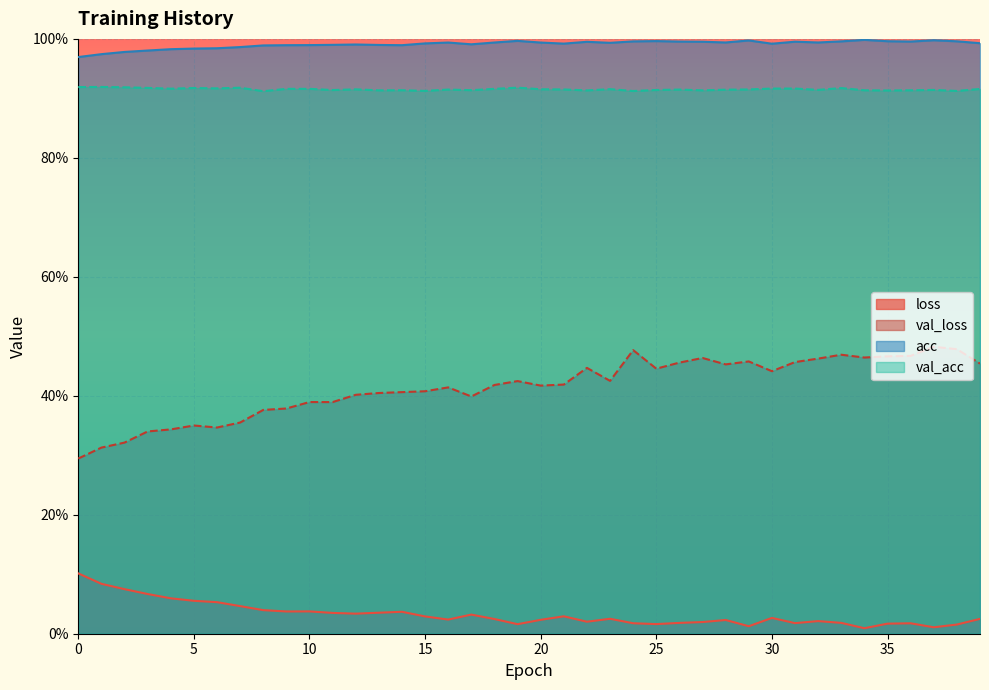

The value of val_loss at 30 is 0.7. True or false?

False